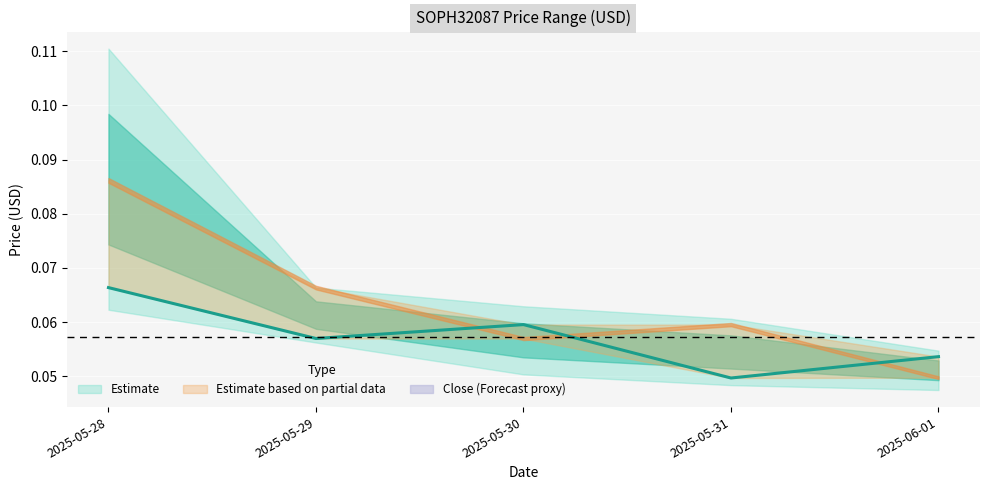

At which label is the value closest to 0?

2025-05-31